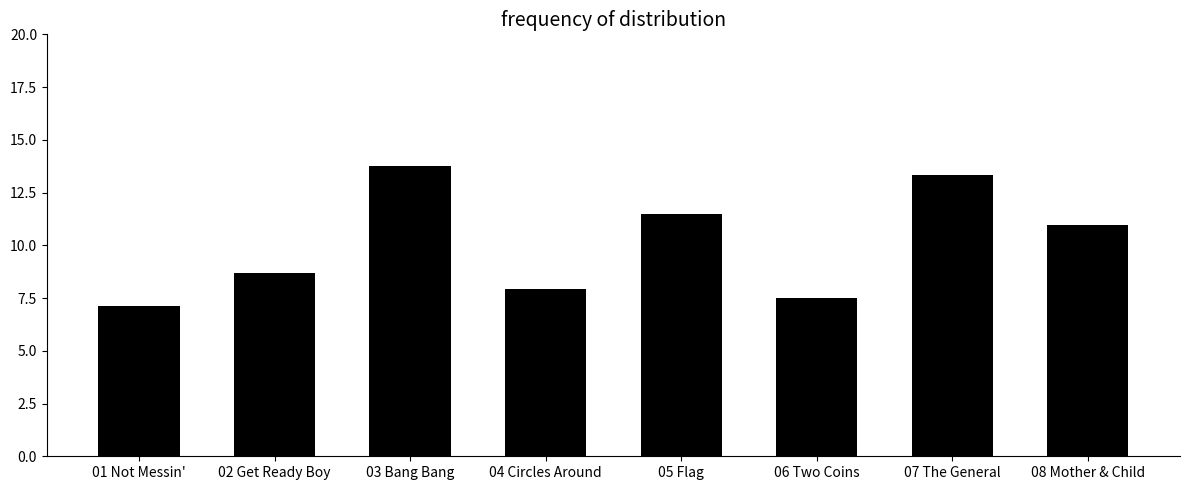

List the labels in order of value, largest first.

03 Bang Bang, 07 The General, 05 Flag, 08 Mother & Child, 02 Get Ready Boy, 04 Circles Around, 06 Two Coins, 01 Not Messin'